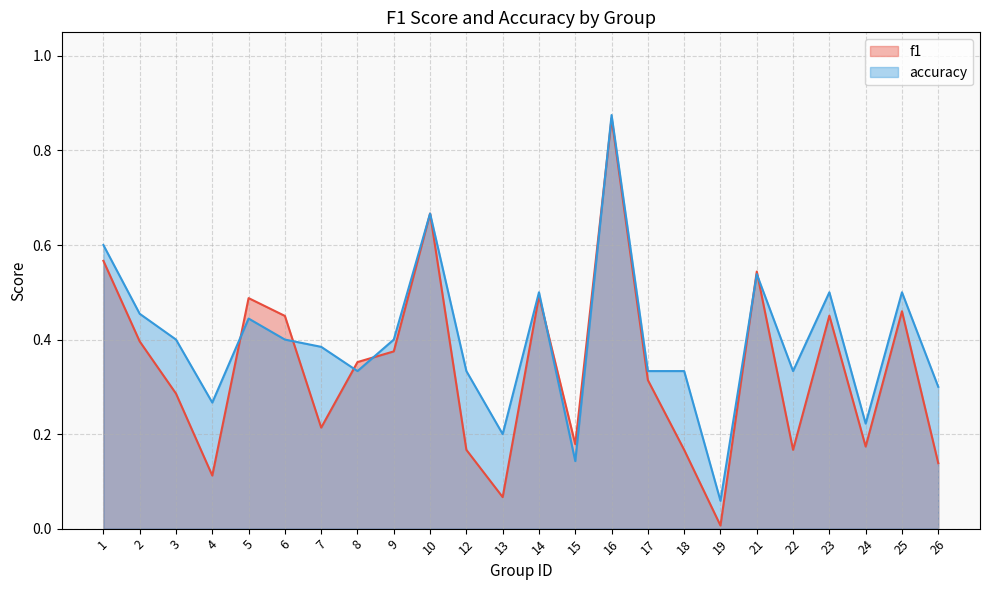

Which series has the largest total across all categories?

accuracy